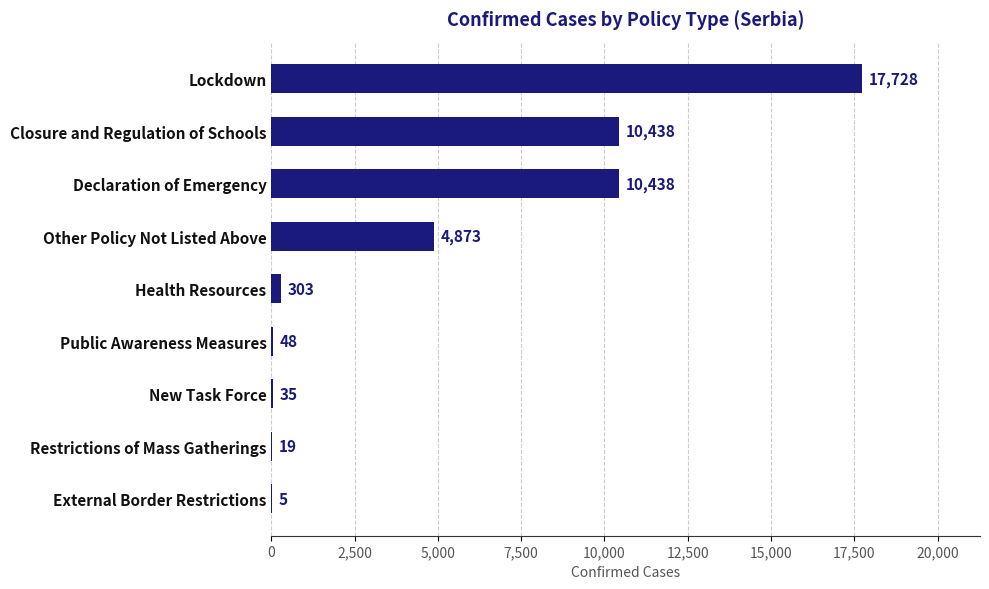

True or false: the data shows 17728 at Lockdown.

True